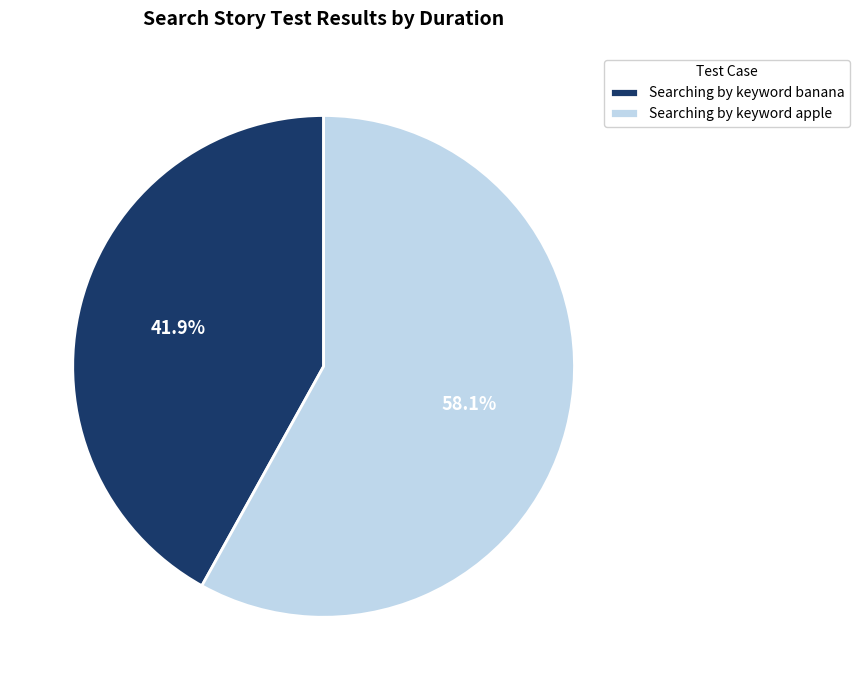

To the nearest percent, what percentage of the pie is Searching by keyword banana?

42%